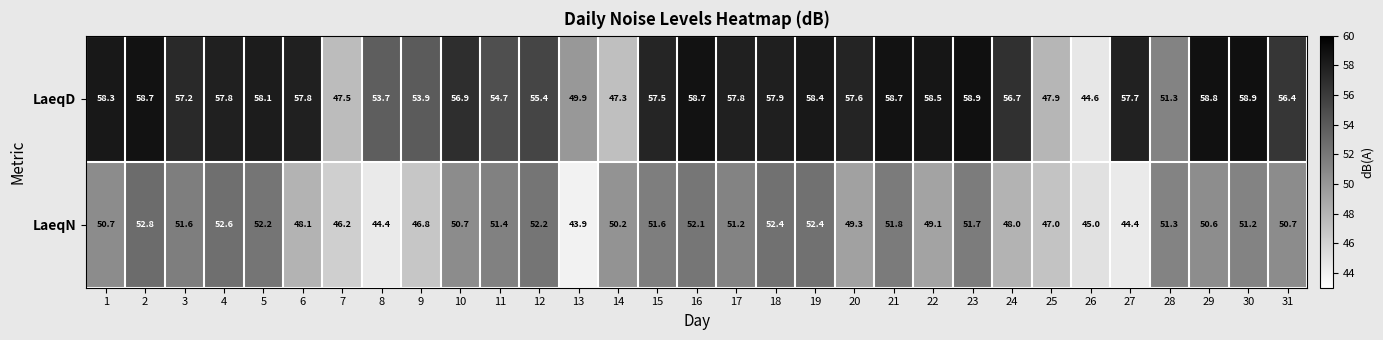

Rank the series by their maximum value, from lowest to highest.

LaeqN, LaeqD